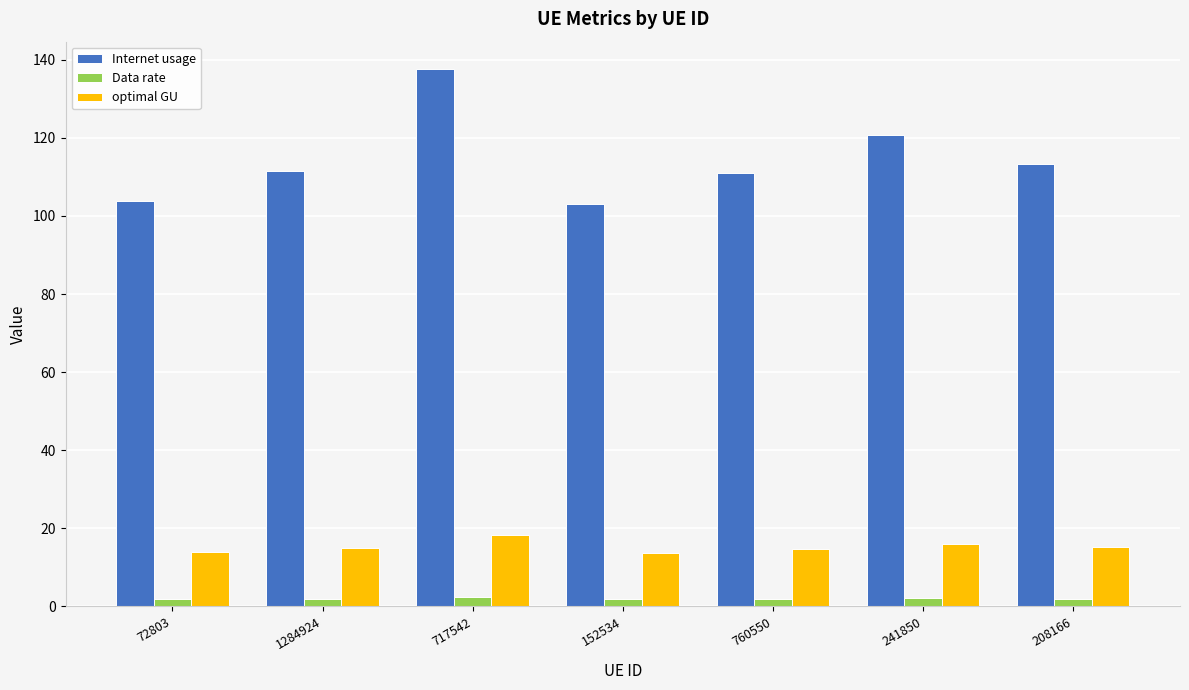

Rank the series by their maximum value, from lowest to highest.

Data rate, optimal GU, Internet usage